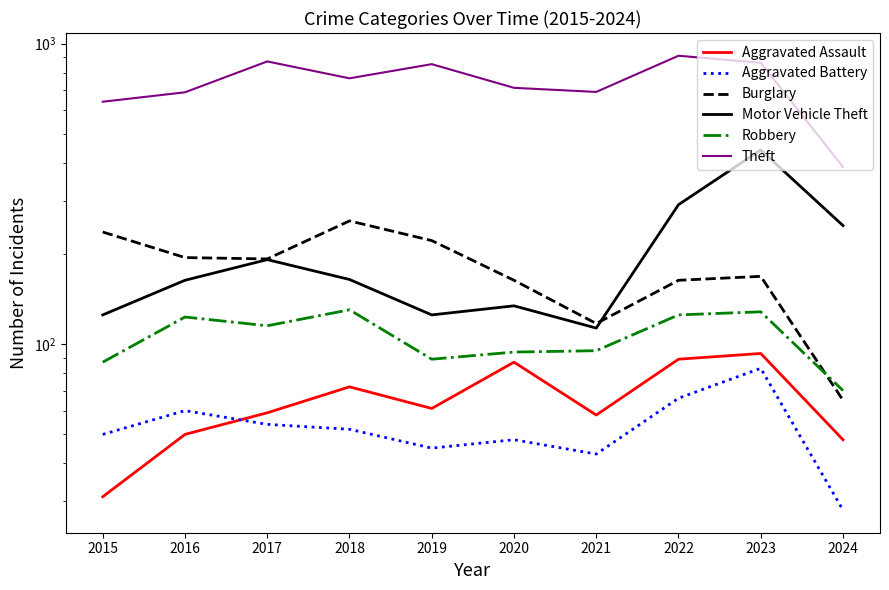

What is the sum of all Motor Vehicle Theft values?

1997